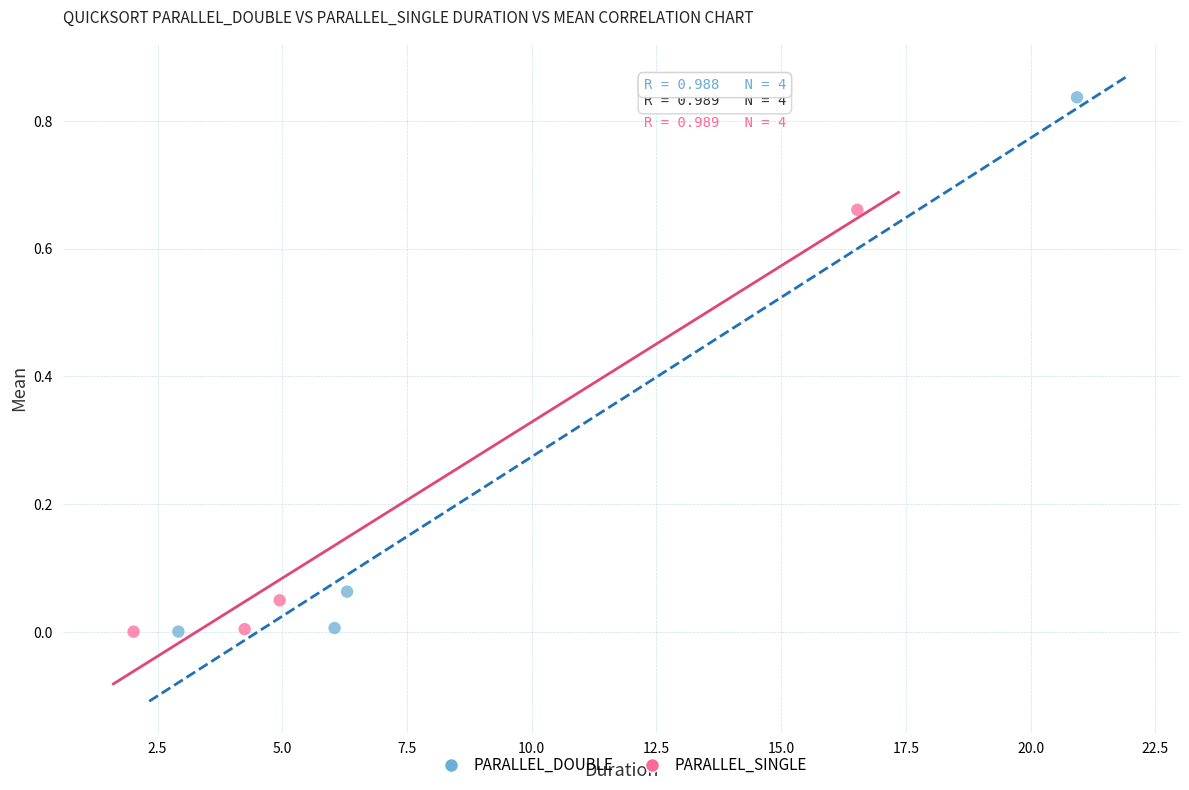

Which series reaches the maximum Y coordinate?

PARALLEL_DOUBLE